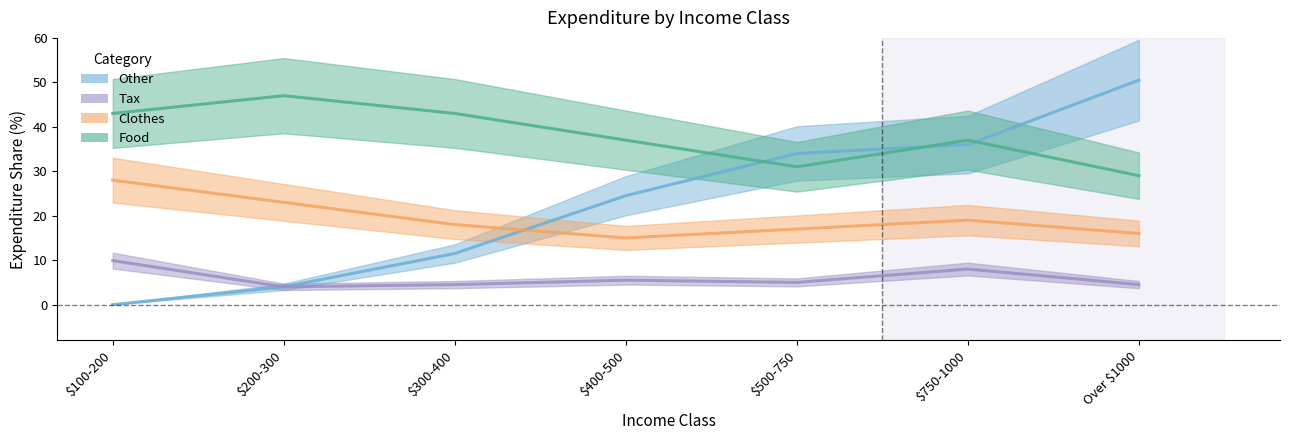

True or false: Clothes and Tax cross at least once.

False